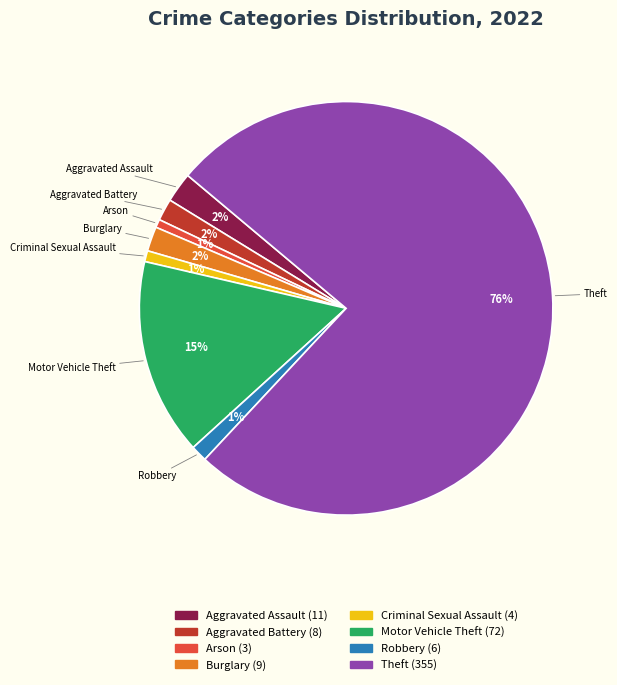

Combined, do Aggravated Assault and Burglary account for over 50%?

No